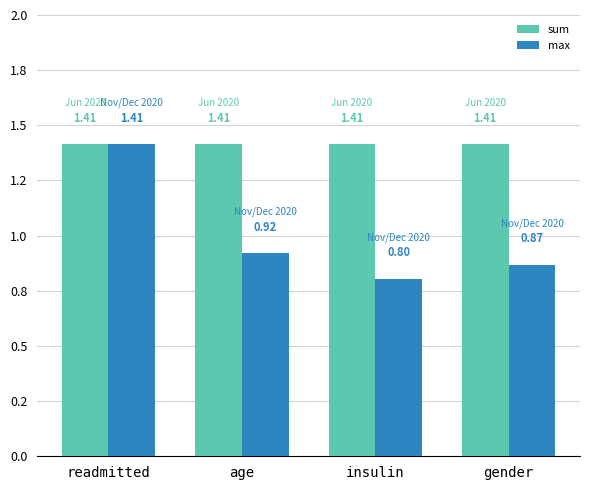

What are all the series names shown in the legend?

sum, max